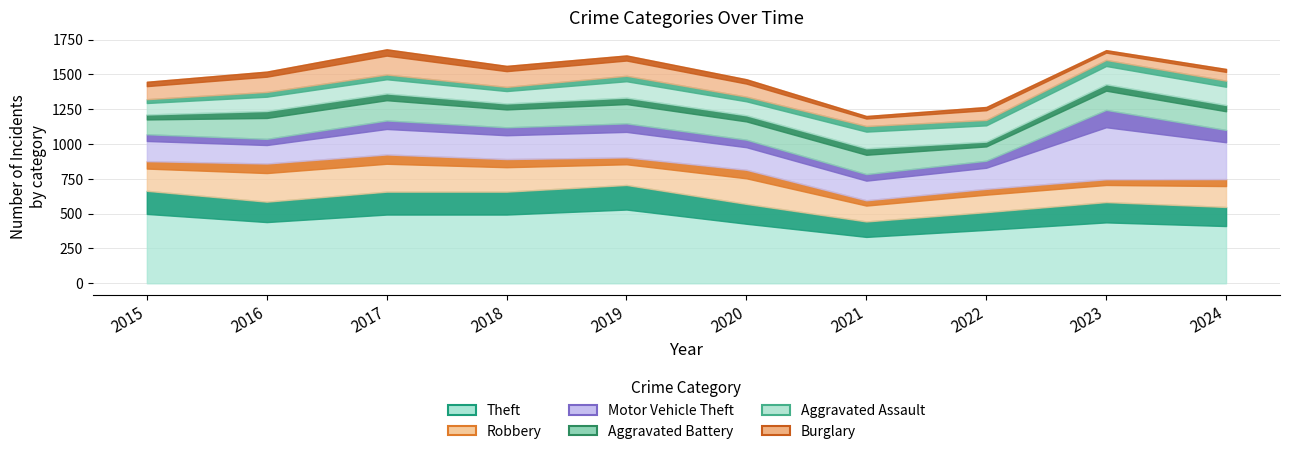

Reading left to right, what are all the values shown in this chart?

Theft: 2015=664	2016=586	2017=658	2018=658	2019=706	2020=570	2021=444	2022=511	2023=583	2024=548
Robbery: 2015=213	2016=274	2017=267	2018=234	2019=198	2020=245	2021=152	2022=167	2023=164	2024=200
Motor Vehicle Theft: 2015=193	2016=177	2017=244	2018=228	2019=244	2020=216	2021=188	2022=202	2023=498	2024=353
Aggravated Battery: 2015=142	2016=200	2017=194	2018=171	2019=185	2020=175	2021=185	2022=137	2023=184	2024=179
Aggravated Assault: 2015=110	2016=137	2017=136	2018=119	2019=157	2020=134	2021=160	2022=156	2023=175	2024=175
Burglary: 2015=125	2016=146	2017=181	2018=151	2019=146	2020=125	2021=72	2022=93	2023=70	2024=84